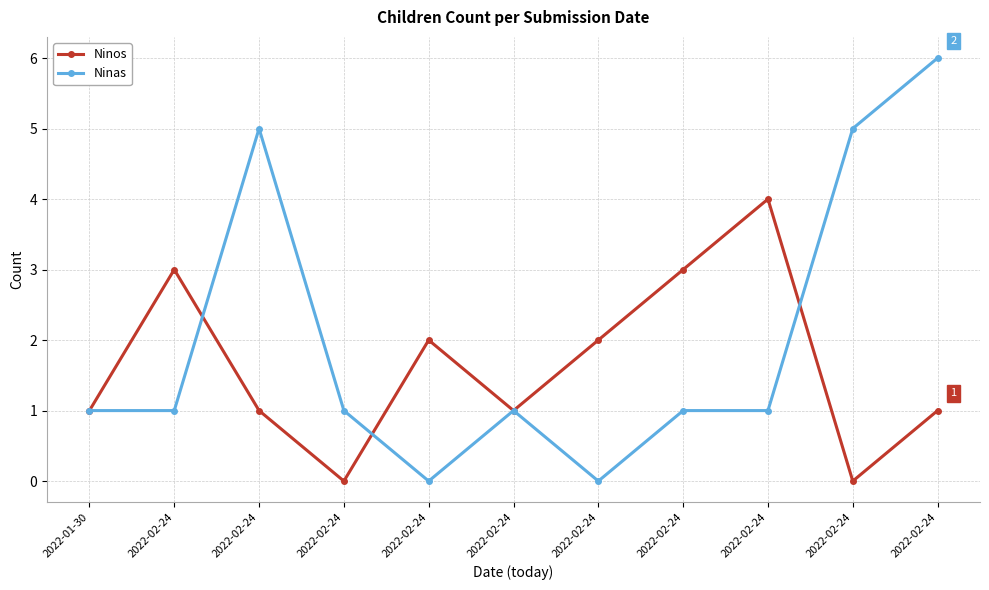

What is the sum of the Ninos values at 2022-02-24 and 2022-02-24?

3